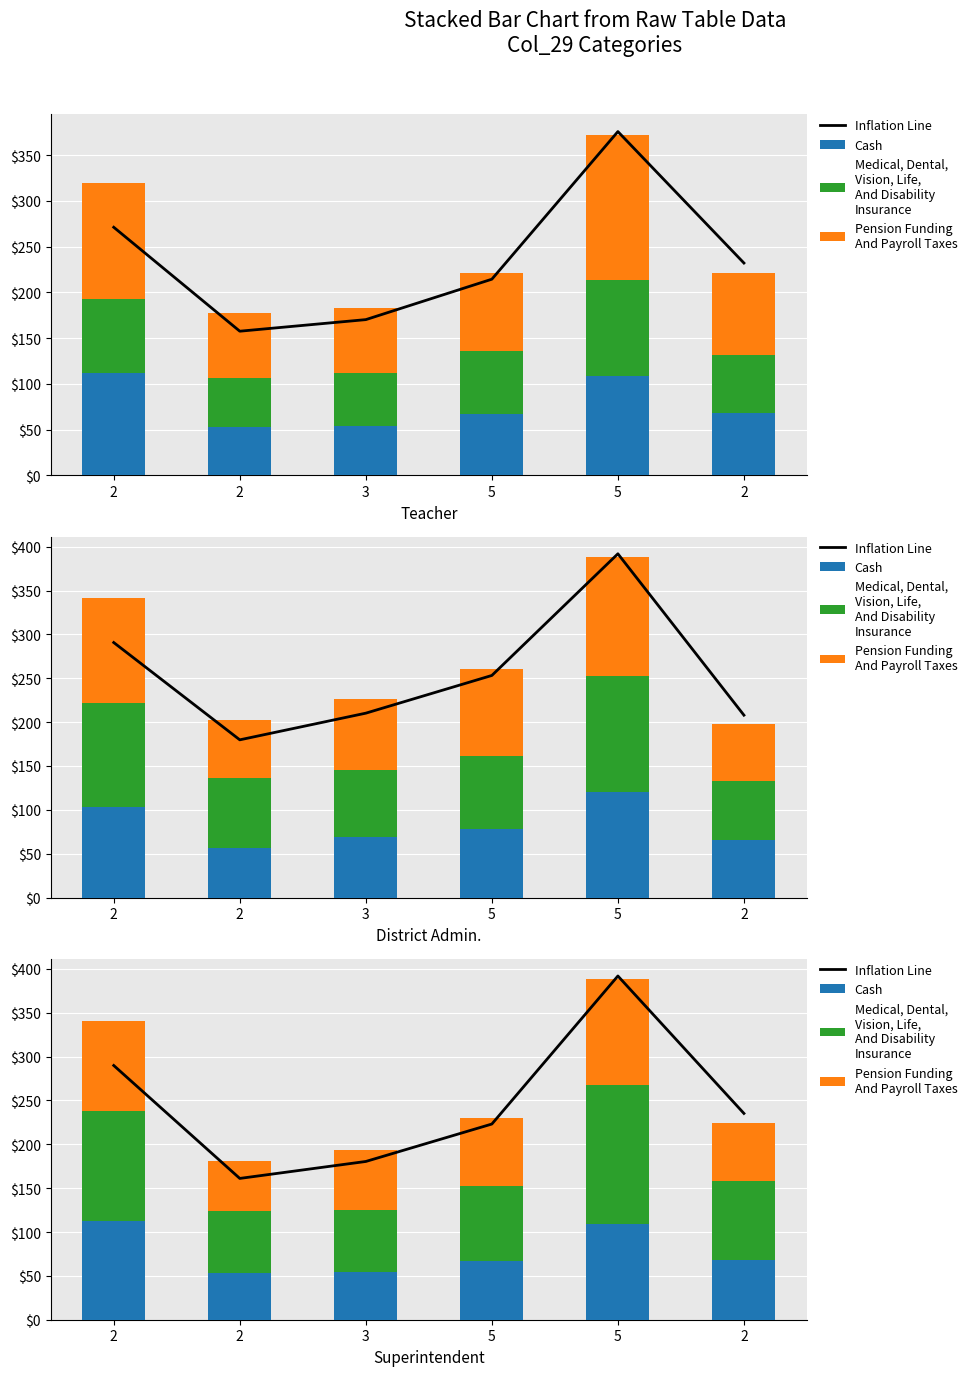

What is the highest value of the Pension Funding
And Payroll Taxes series?

120.0